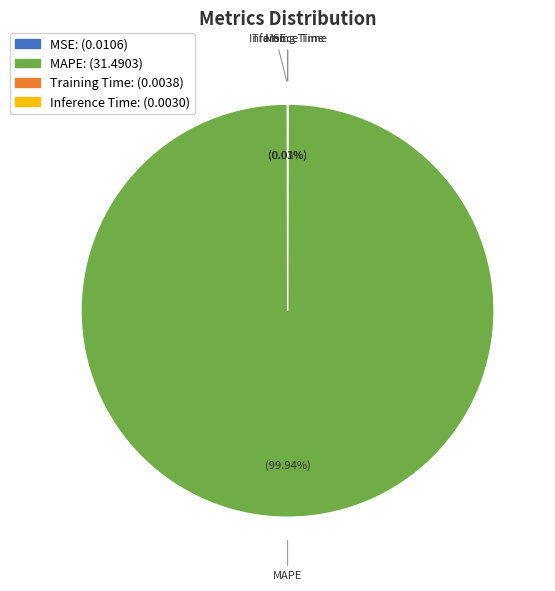

Which slice is the largest?

MAPE